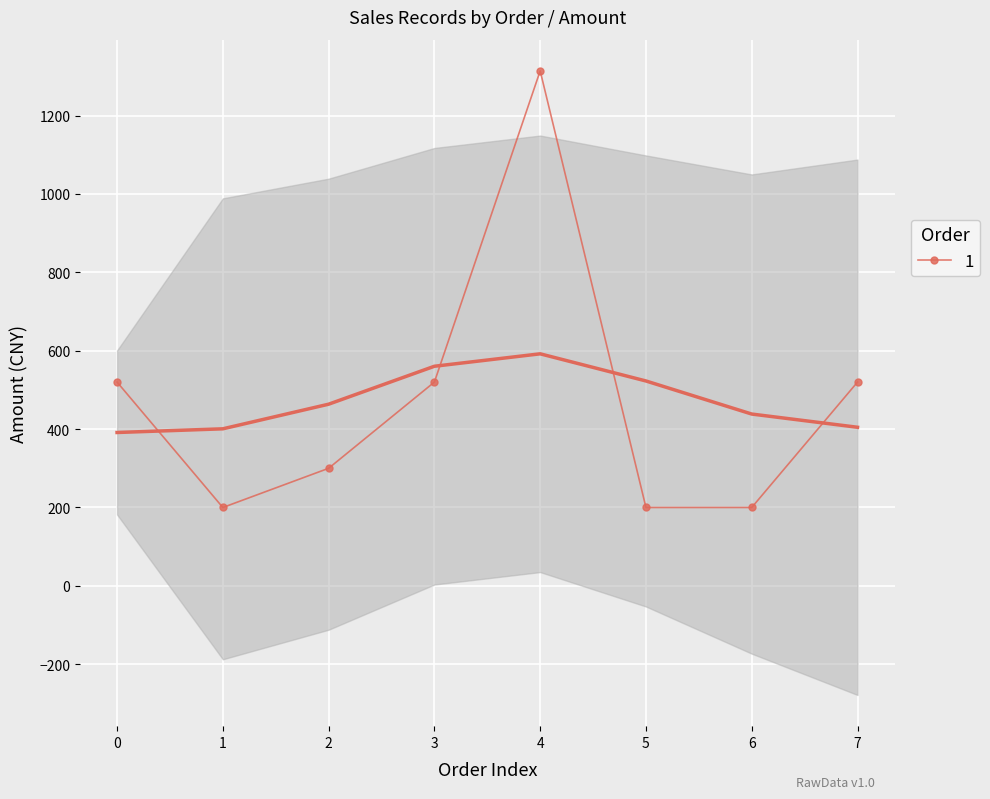

What is the value of the 1 point at the 7th from the left?

200